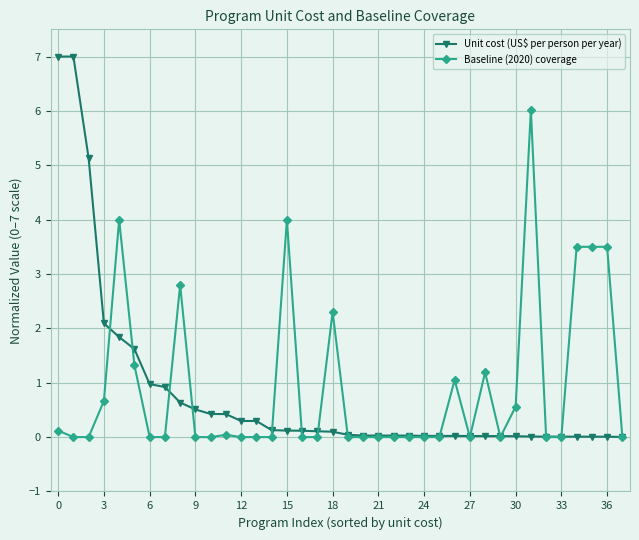

What is the value of the Baseline (2020) coverage point at the 27th from the left?

1.1